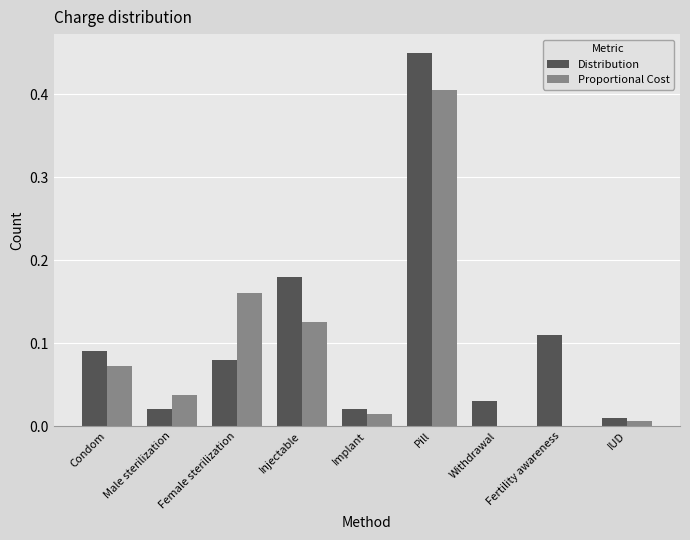

Which series changed the most between Male sterilization and Pill?

Distribution